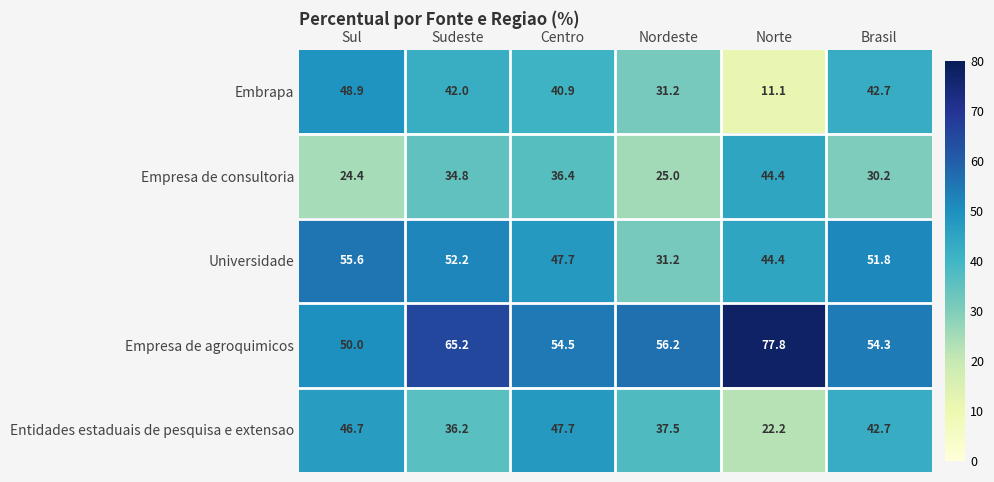

What is the difference between the second highest and minimum values in the Empresa de consultoria series?

12.0